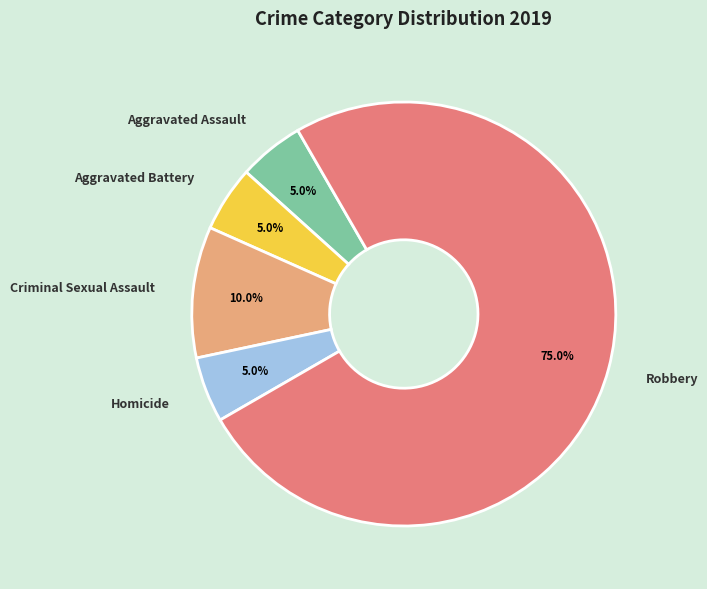

Count the number of slices in the pie.

5